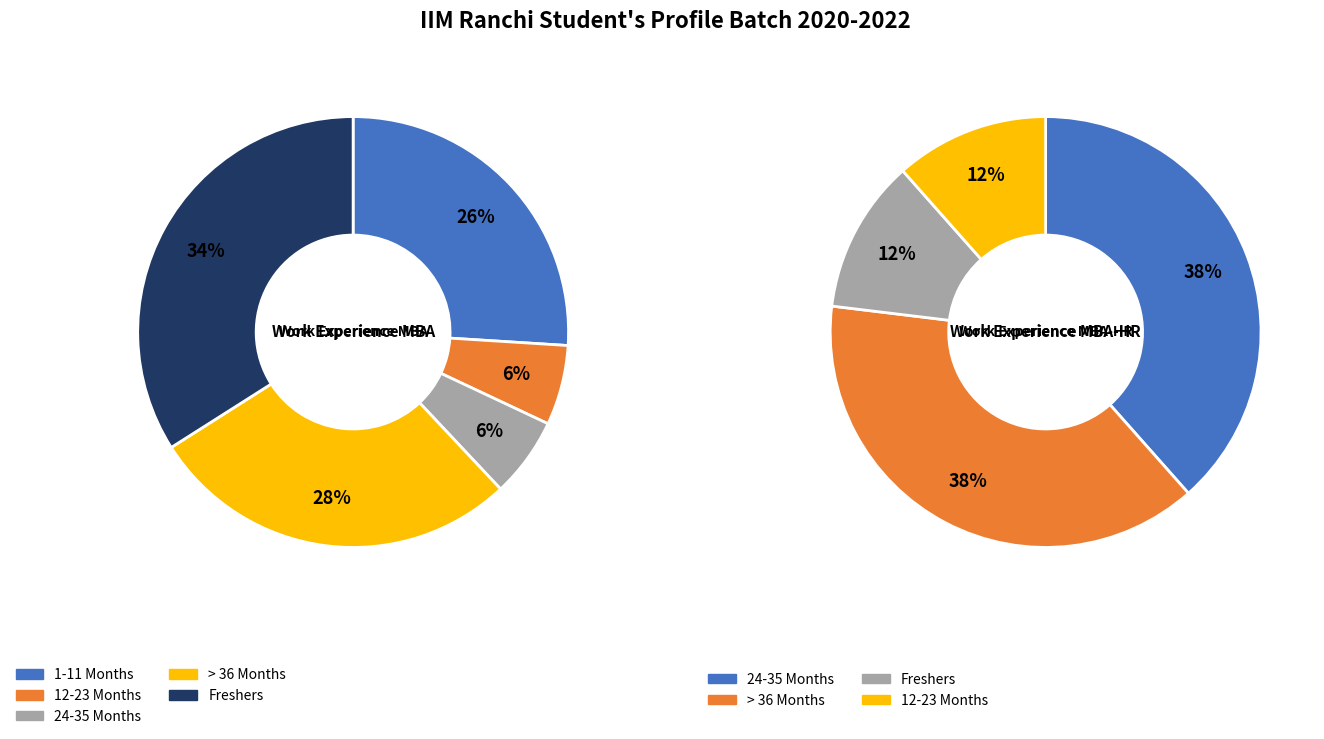

What is the change in value from 13 to 10?

-3